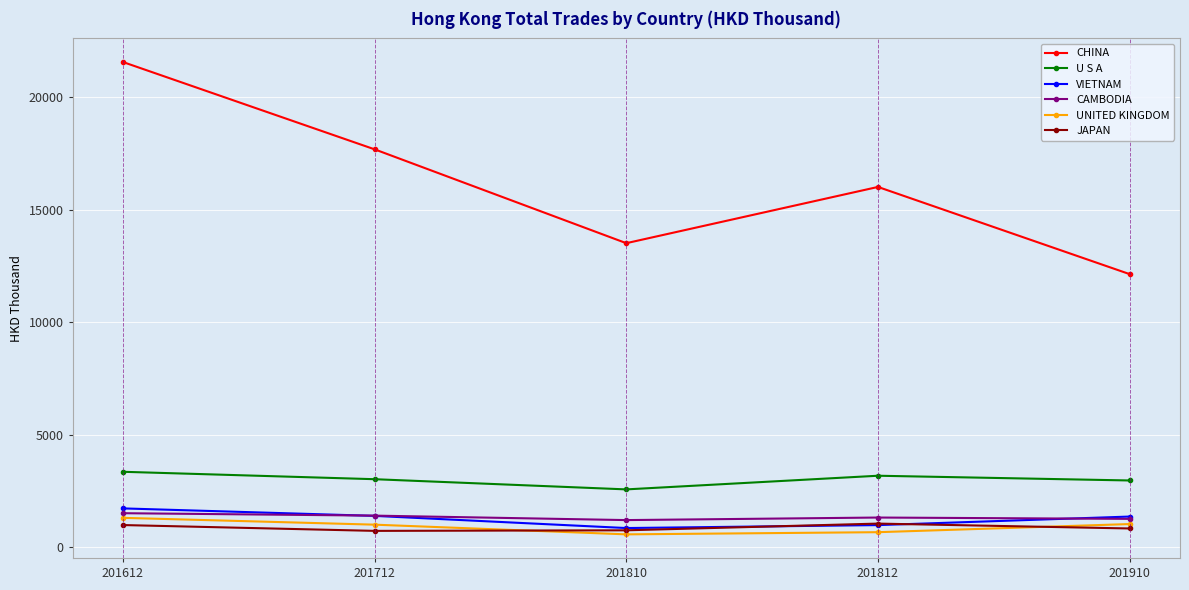

What is the smallest value displayed?

579.0